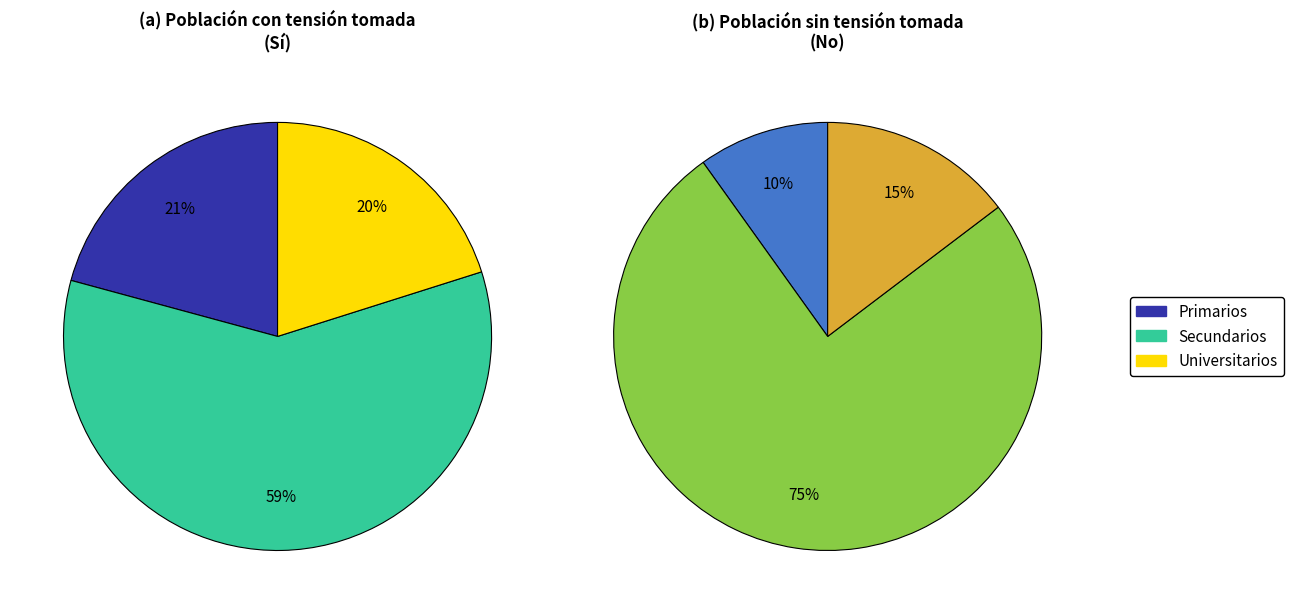

Is it true that Primarios is 21% of the pie?

True